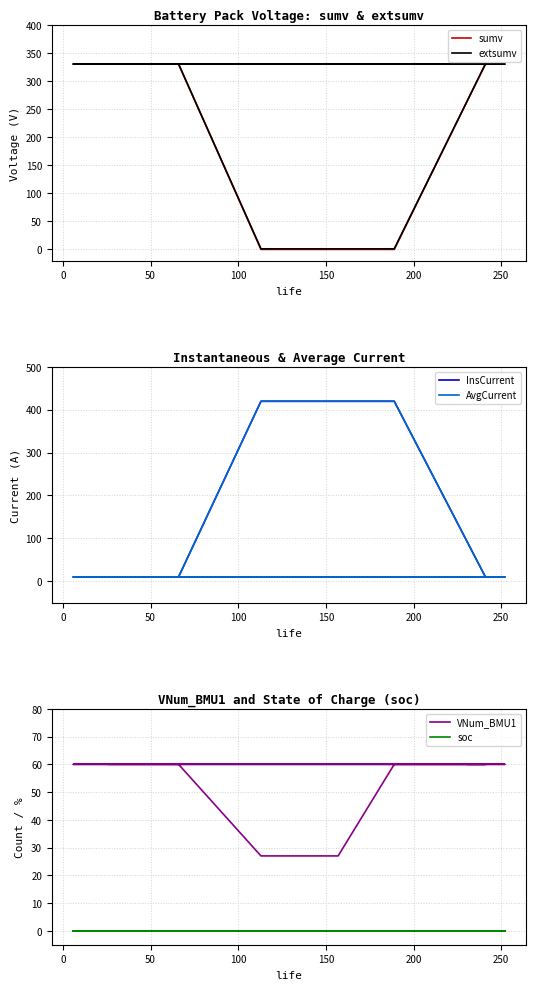

At 50, list the series in order from smallest to largest.

soc, InsCurrent, AvgCurrent, VNum_BMU1, sumv, extsumv